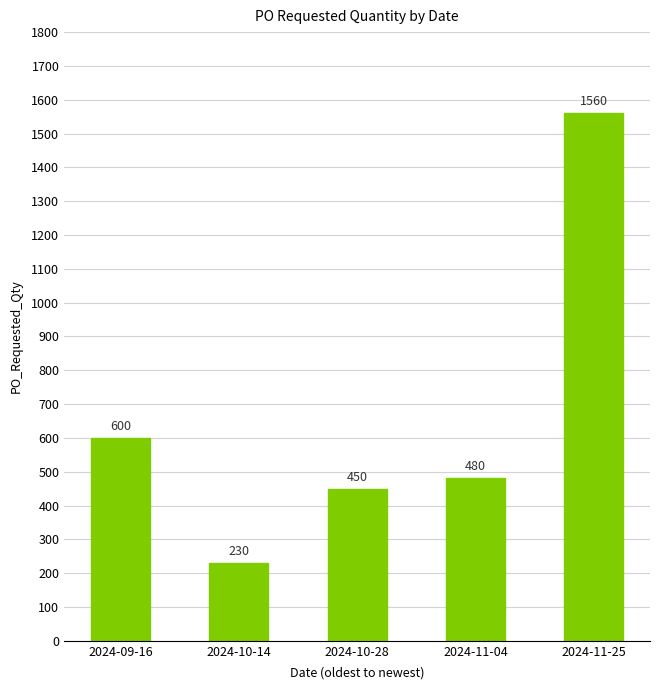

The value at 2024-11-25 is 2774. True or false?

False